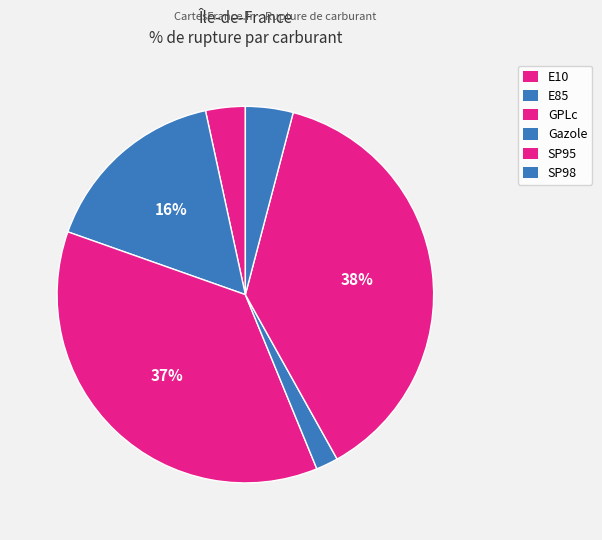

To the nearest percent, what portion does Gazole represent?

2%